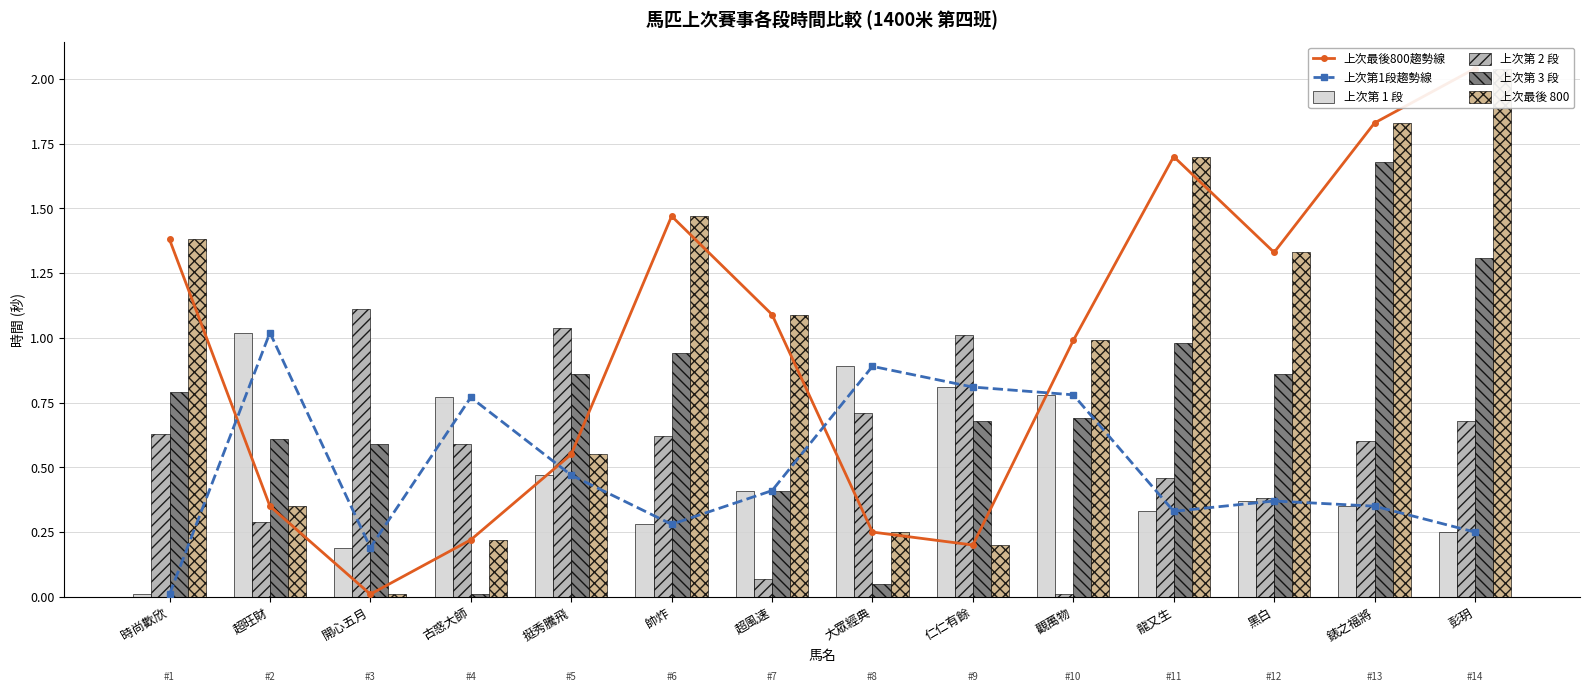

What is the value of the 上次第 2 段 bar at the 4th from the left?

0.6